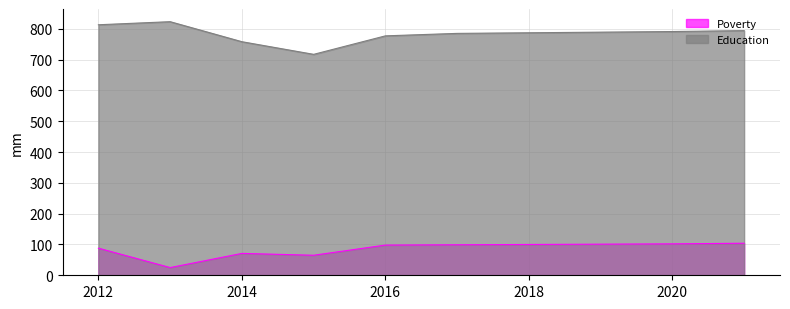

True or false: Education and Poverty cross at least once.

False